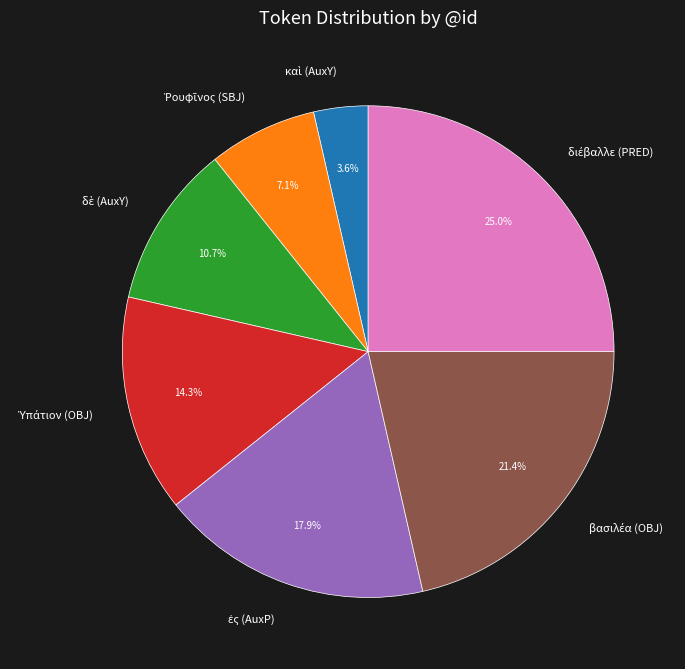

Is there a majority slice in this chart?

No